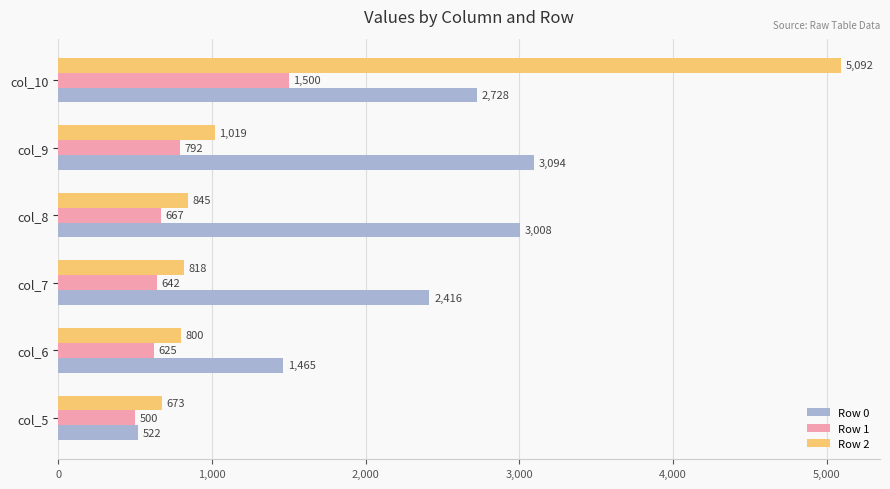

Is the value of Row 2 at col_5 greater than the value of Row 0 at col_7?

No